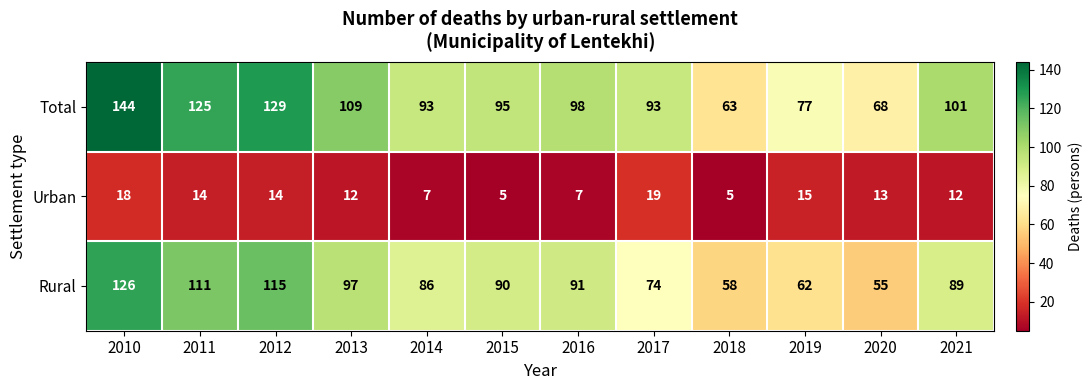

Which category has the highest value across all series?

2010